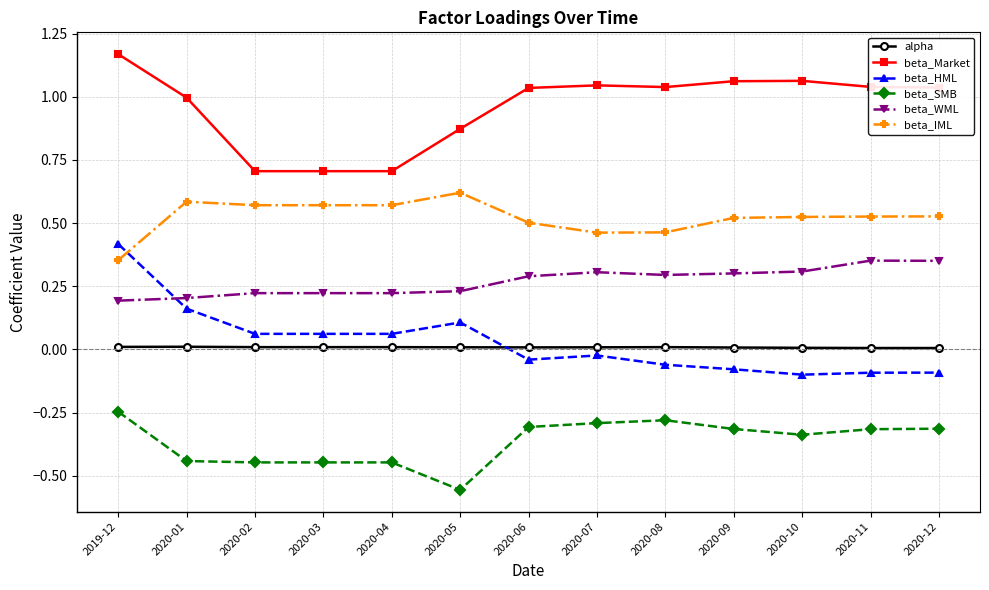

Is it true that beta_Market equals 1.0 at 2020-06?

True